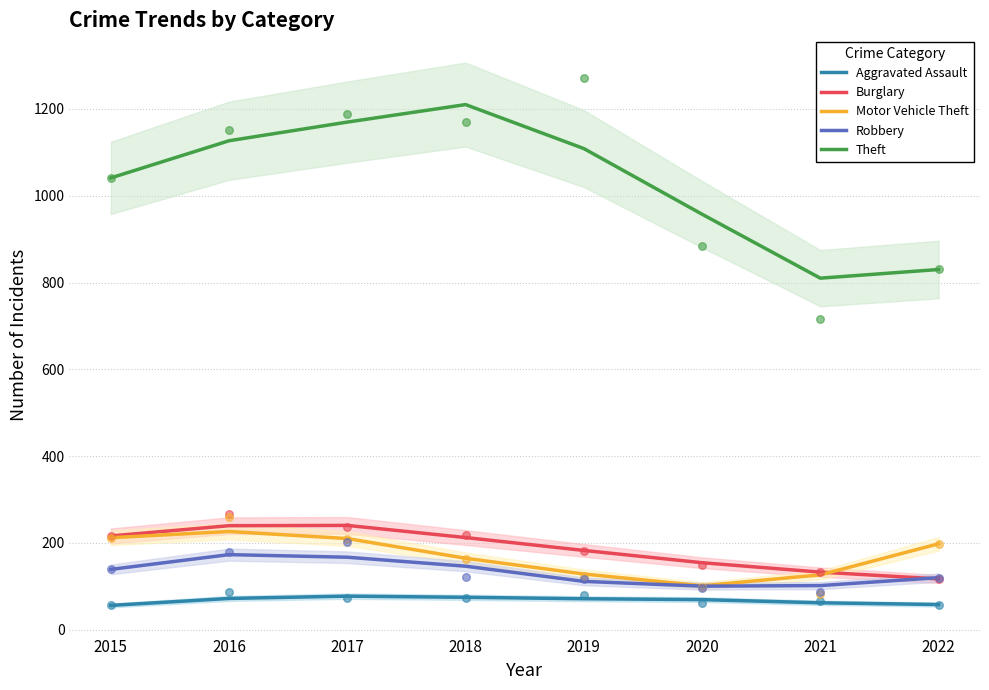

Which series reaches the maximum Y coordinate?

Theft